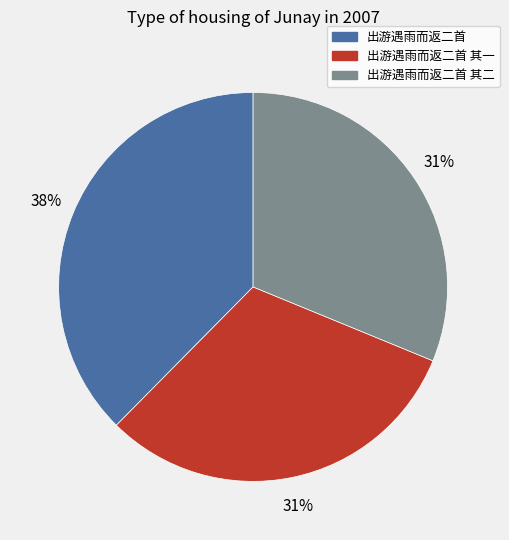

Which category has the biggest portion of the pie?

出游遇雨而返二首